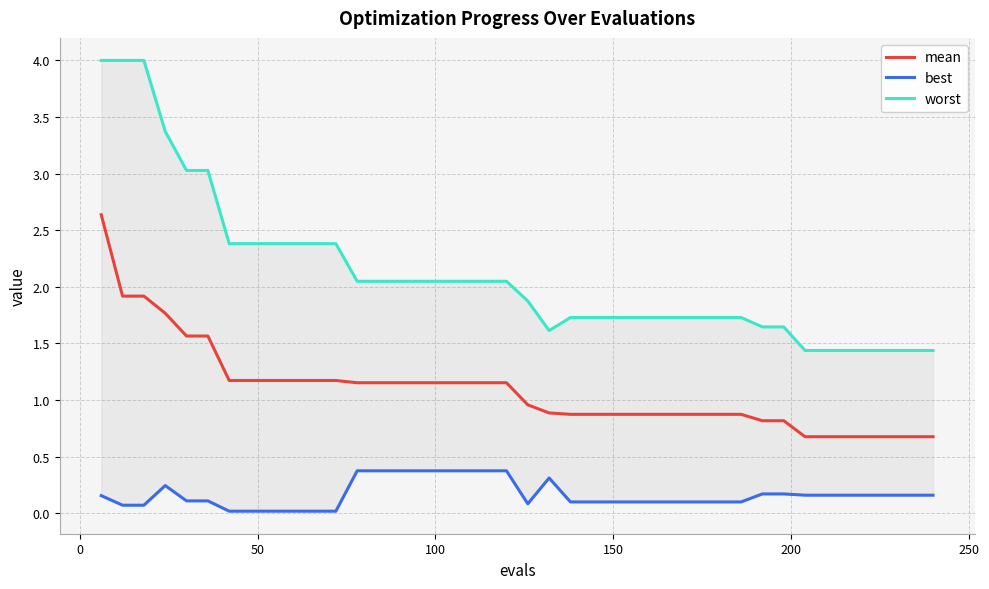

What is the maximum value for mean?

2.6